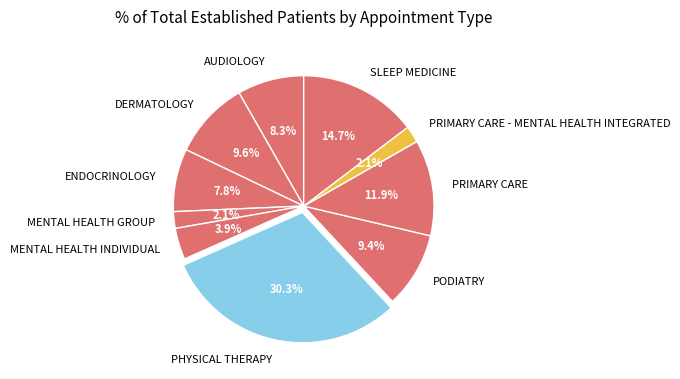

Is the sum of AUDIOLOGY and DERMATOLOGY greater than half?

No